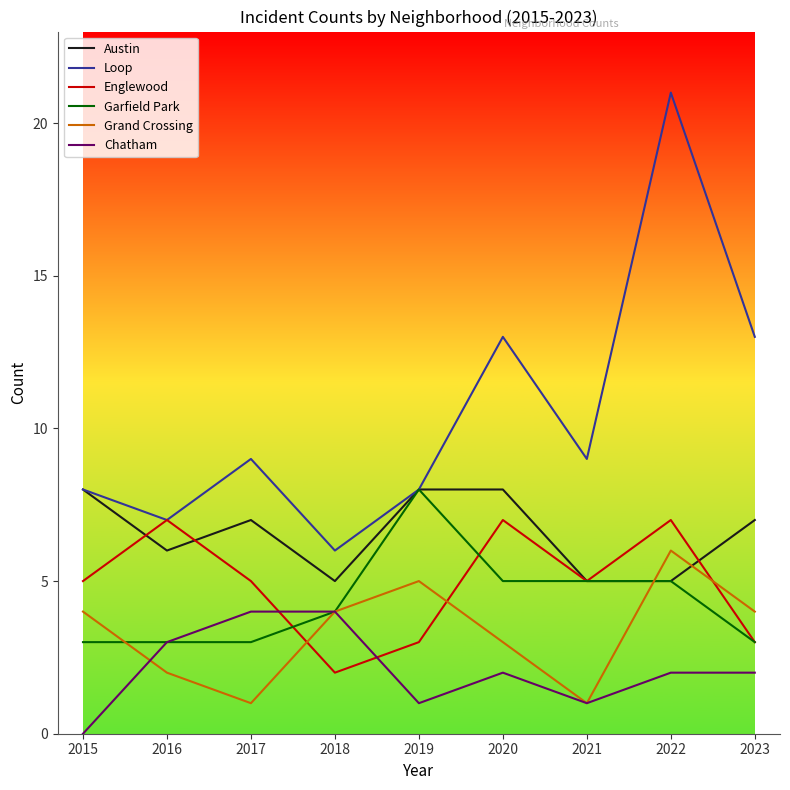

The Loop series shows 23 at 2020. True or false?

False